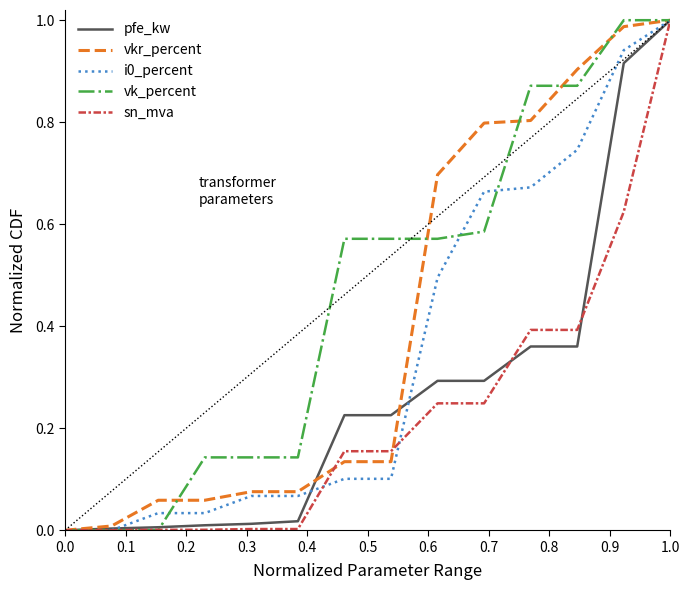

Which series has the largest total across all categories?

vk_percent